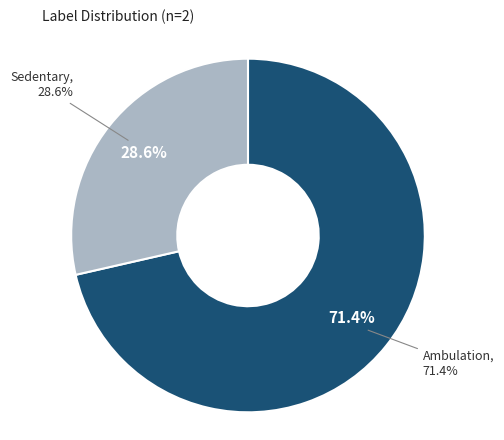

Which slice is the largest?

Ambulation